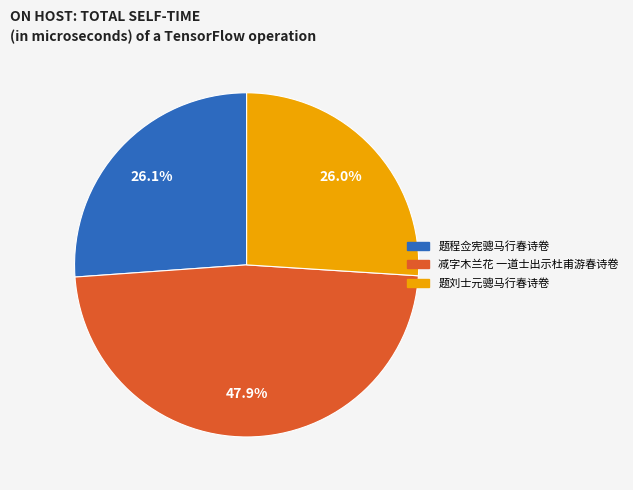

What is the ratio of the value at 减字木兰花 一道士出示杜甫游春诗卷 to the value at 题刘士元骢马行春诗卷?

1.8